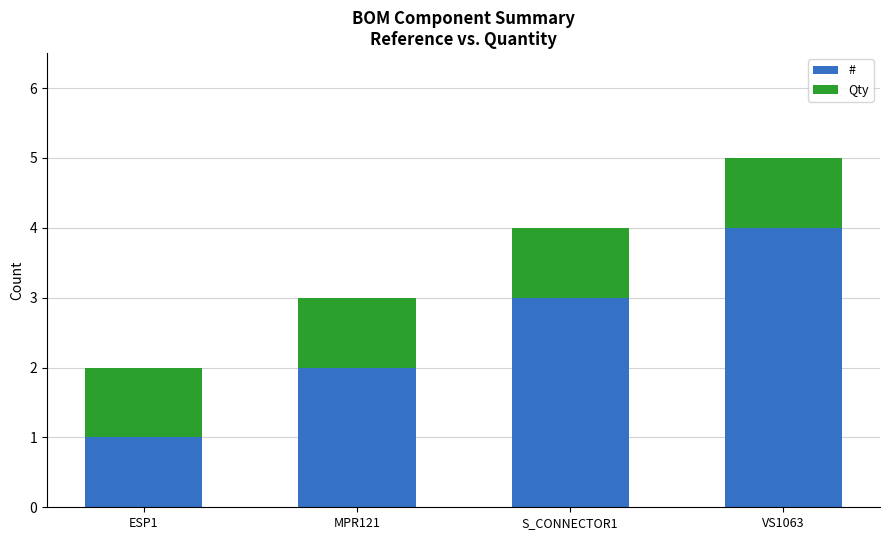

Rank the categories by # value from lowest to highest.

ESP1, MPR121, S_CONNECTOR1, VS1063